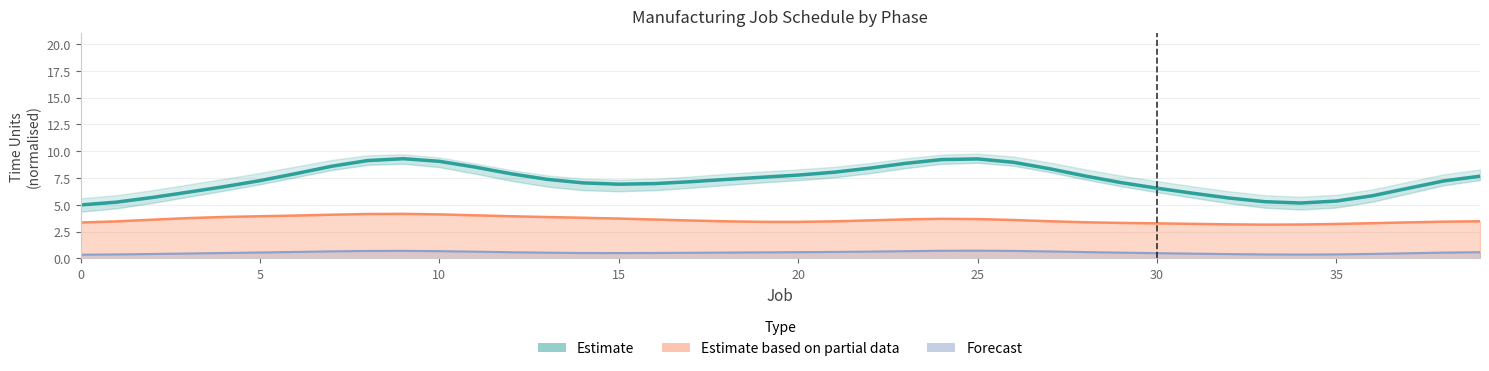

The Estimate series shows 2.1 at 31. True or false?

False